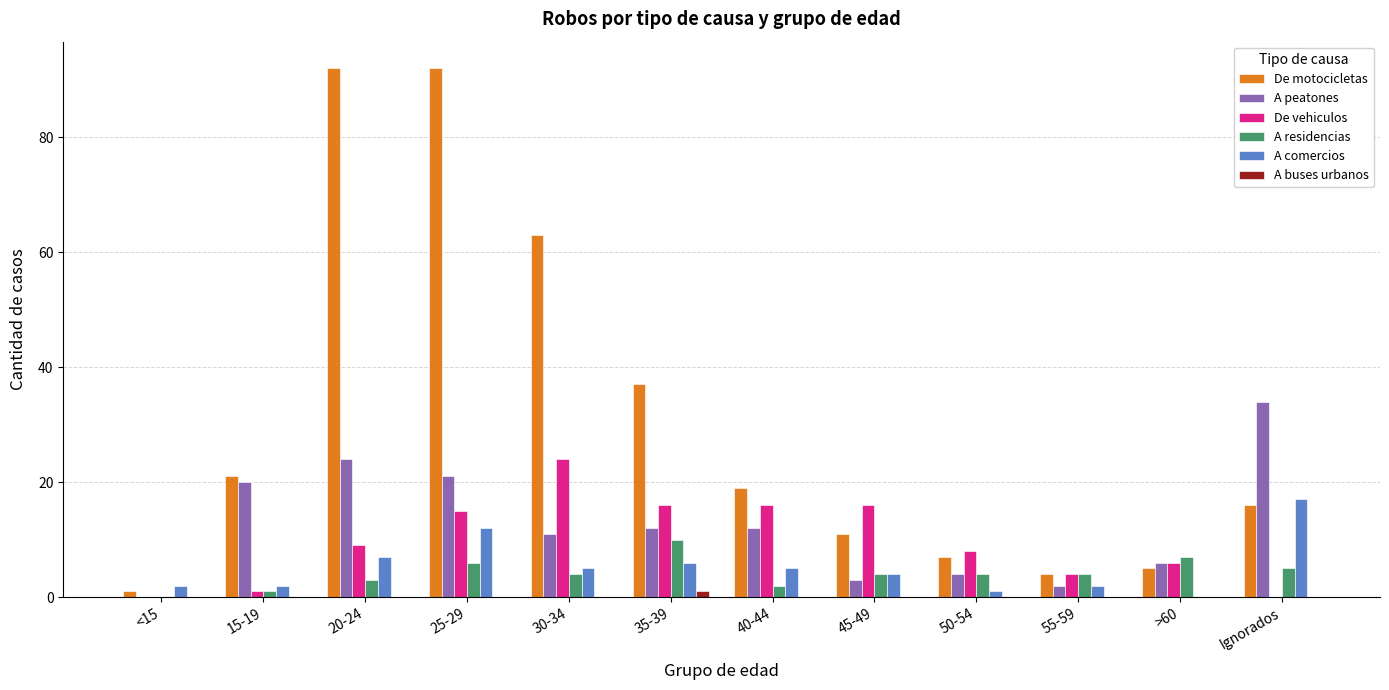

The value of A residencias at 35-39 is 3. True or false?

False